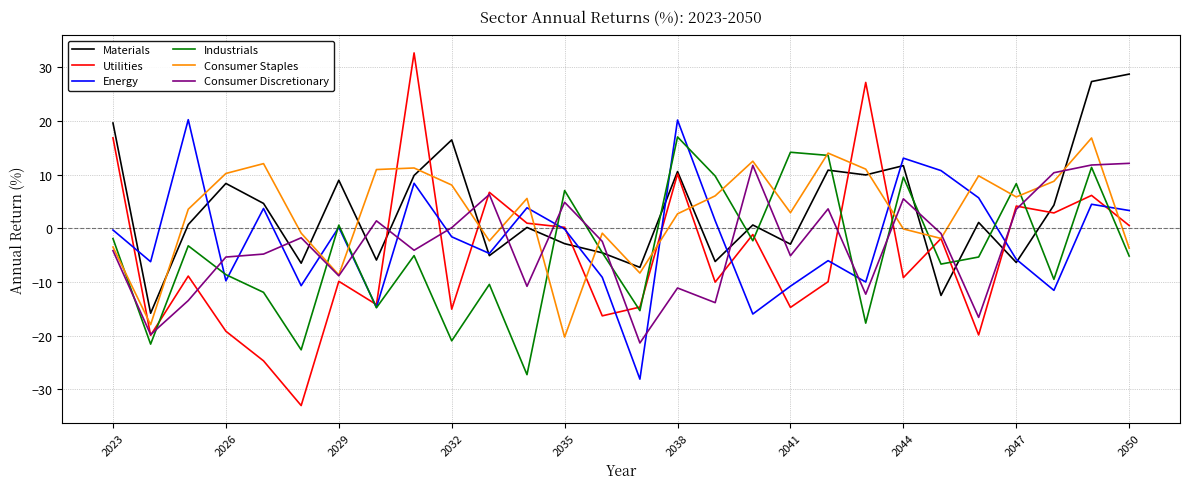

True or false: Consumer Staples and Consumer Discretionary cross at least once.

True